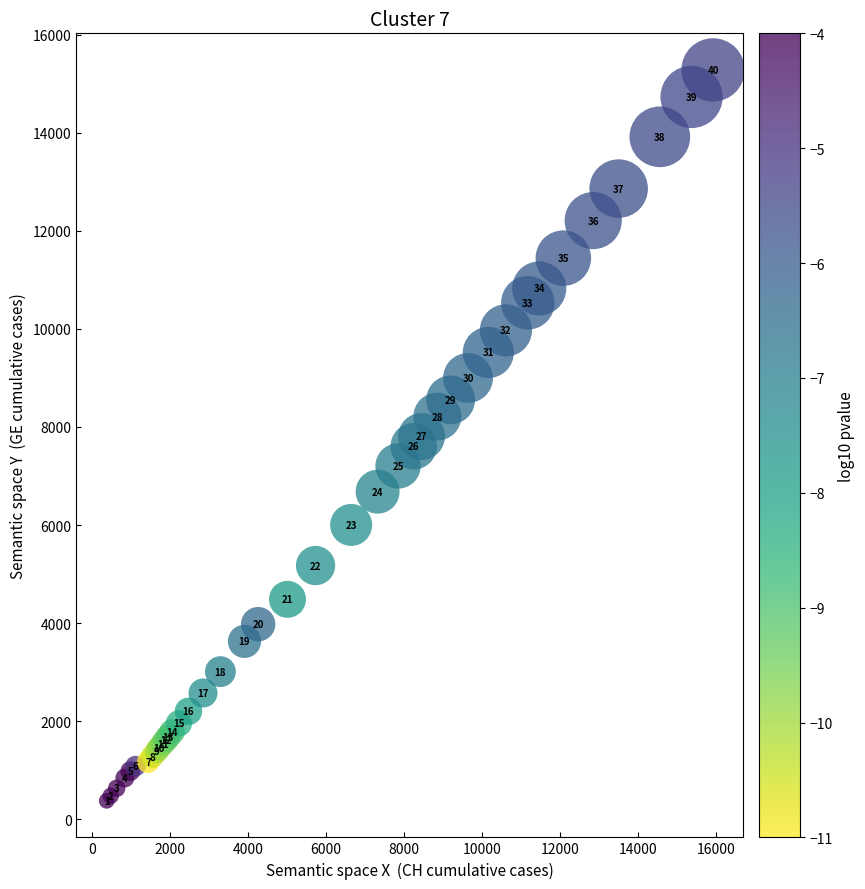

What Y value in the scatter plot is closest to 7829?

7807